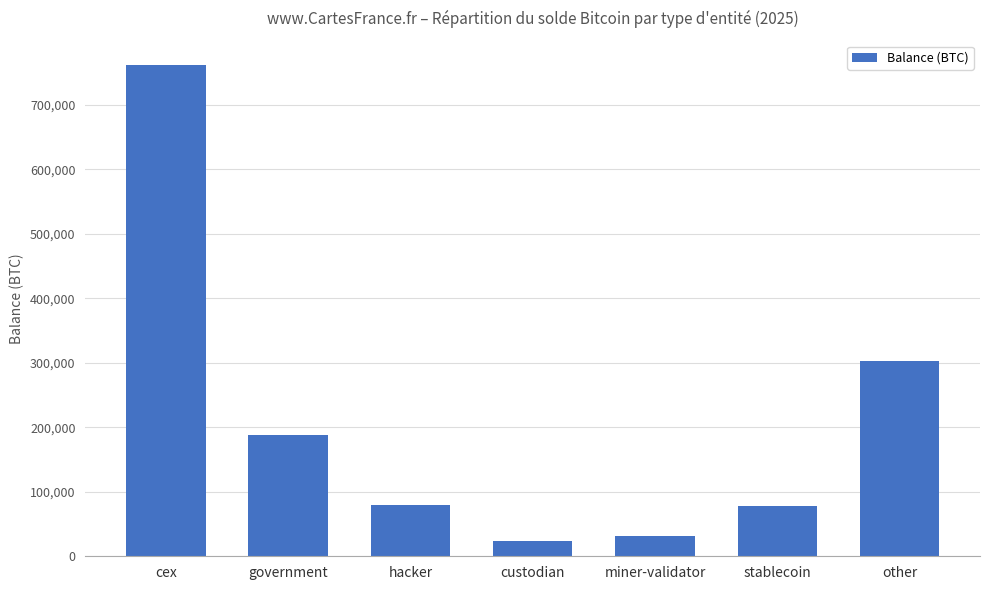

At which label is the value closest to 392859?

other